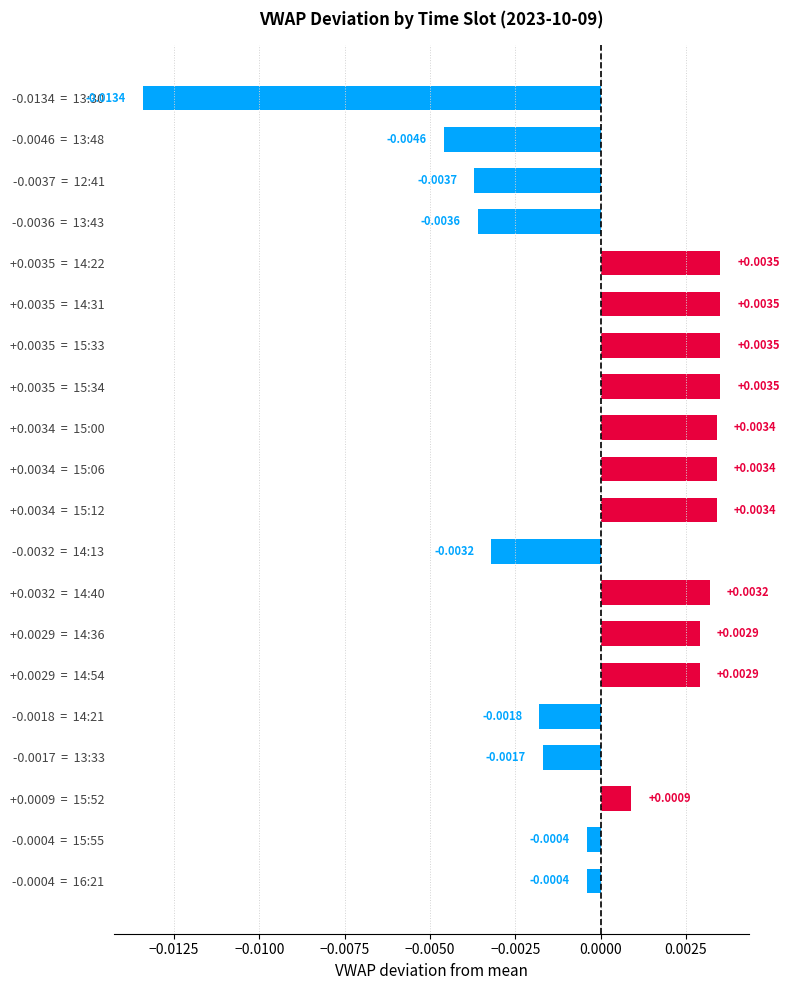

Between -0.0017  =  13:33 and +0.0035  =  14:31, which is larger?

+0.0035  =  14:31